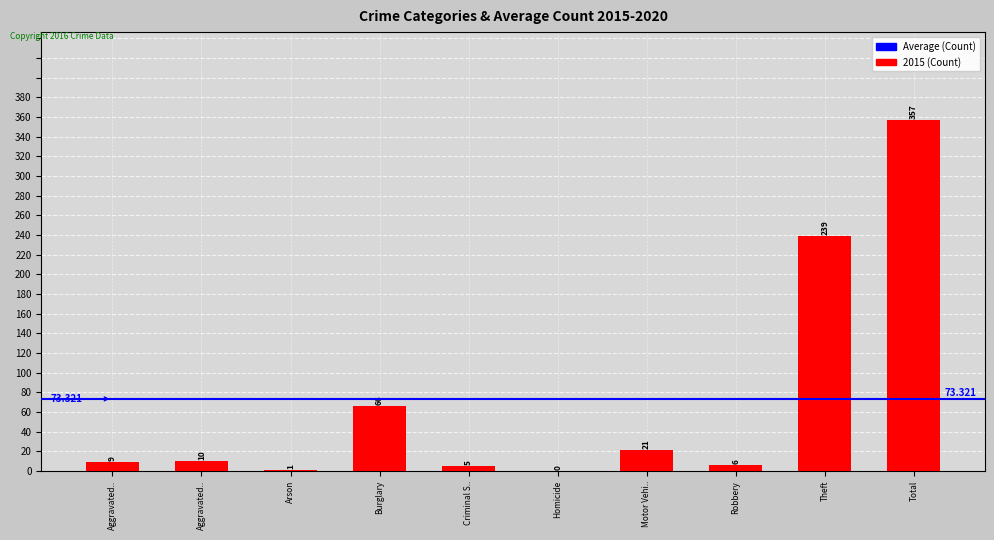

Are the bars horizontal?

No